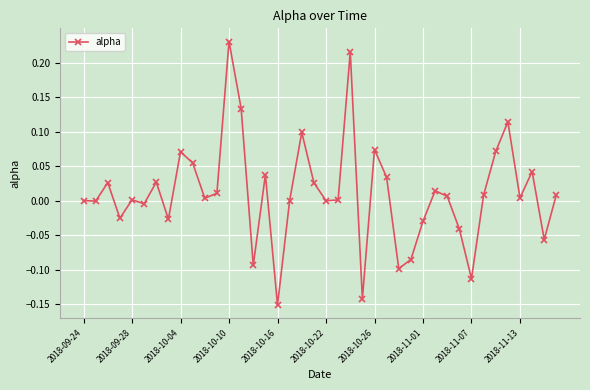

True or false: the data has more than 2 interior local peaks.

True